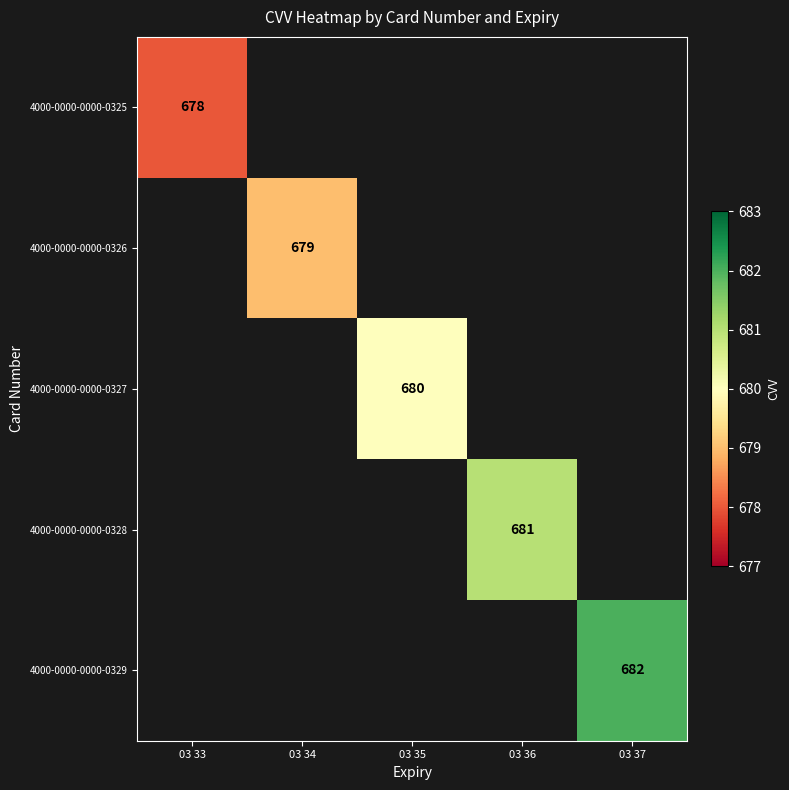

True or false: 4000-0000-0000-0325 has a value of 678 at 03 33.

True